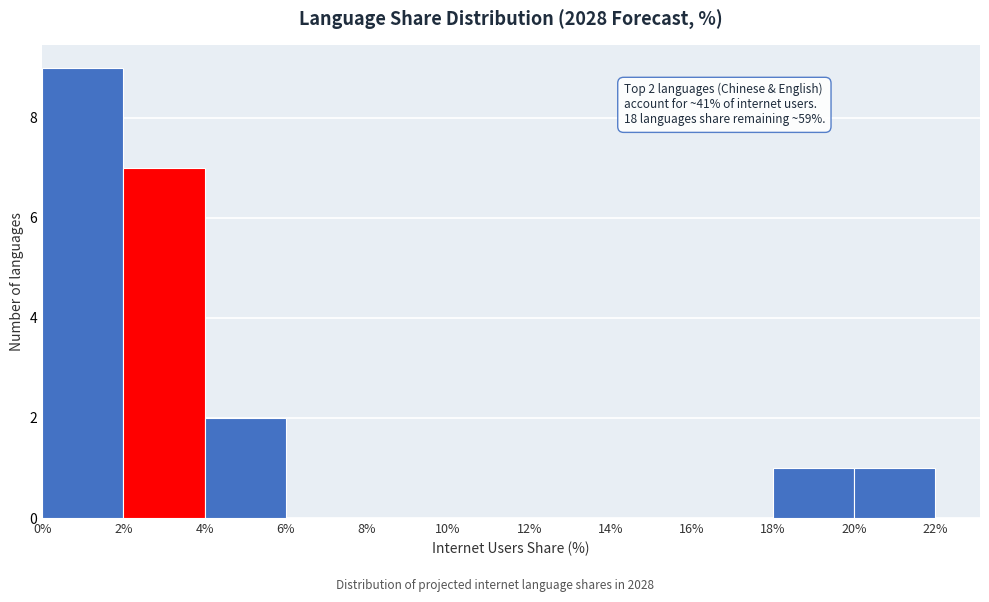

Over which range of the x-axis is the bar tallest?

0% to 2%